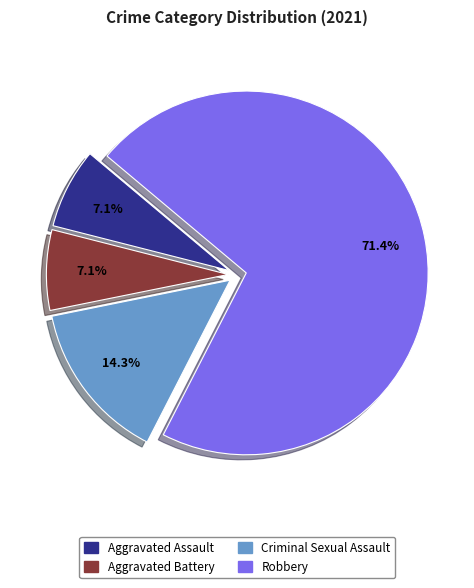

To the nearest percent, what is the combined percentage of Robbery and Aggravated Battery?

79%